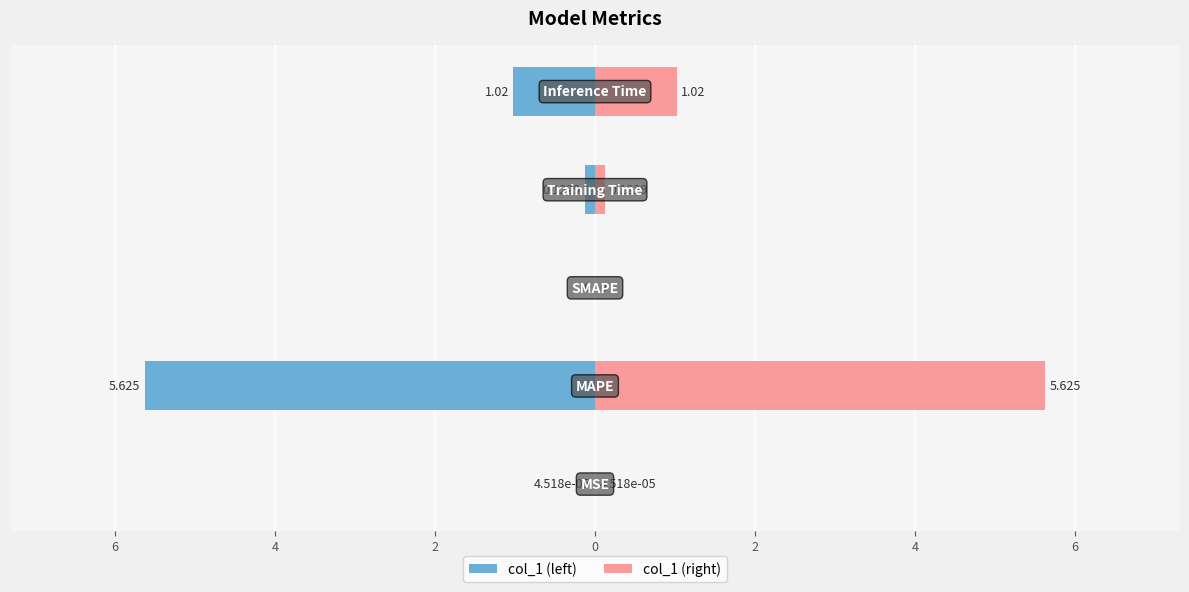

Where is the data nearest to the value 2?

Inference Time